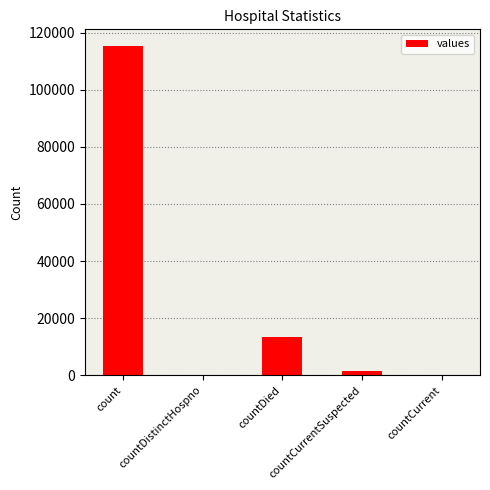

Between countCurrentSuspected and count, which is larger?

count